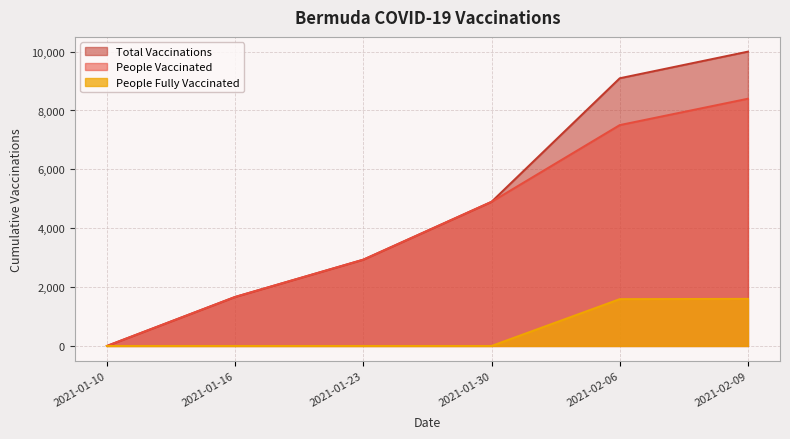

List the labels in order of people_vaccinated value, smallest first.

2021-01-10, 2021-01-16, 2021-01-23, 2021-01-30, 2021-02-06, 2021-02-09